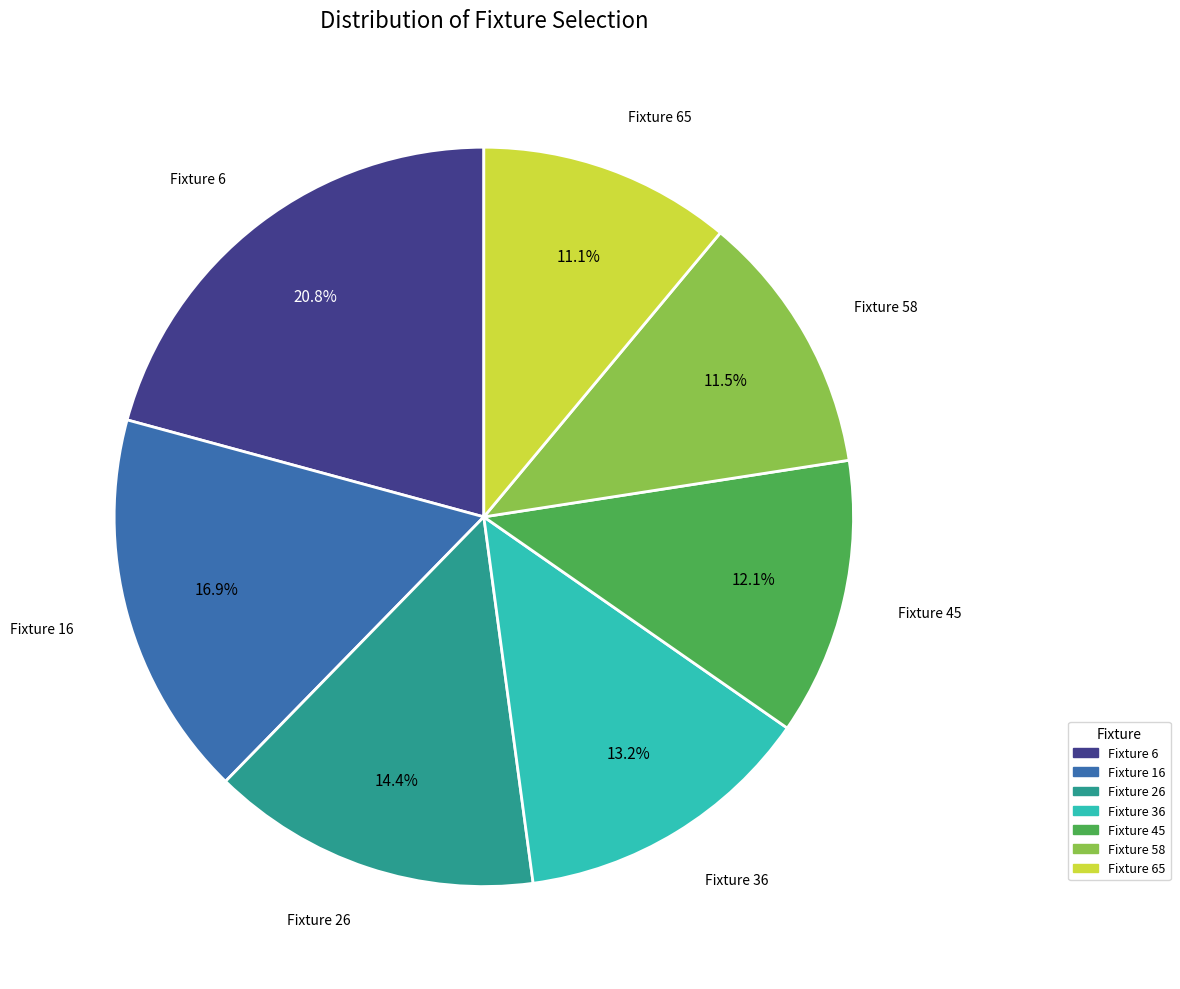

How many slices are in this pie chart?

7